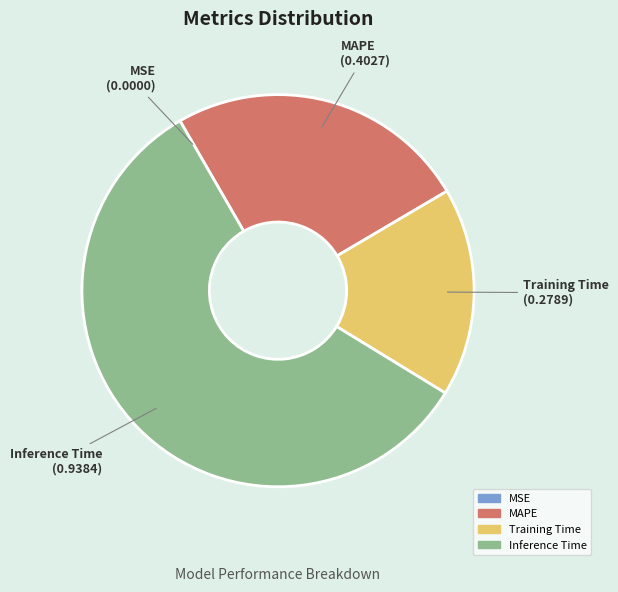

Which slice represents more than half of the pie?

Inference Time